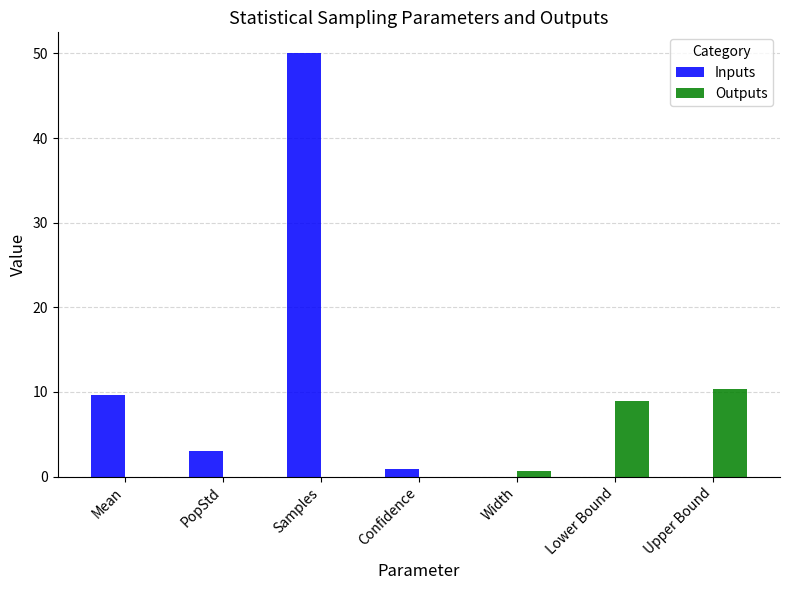

What is the label of the 6th bar from the right?

PopStd